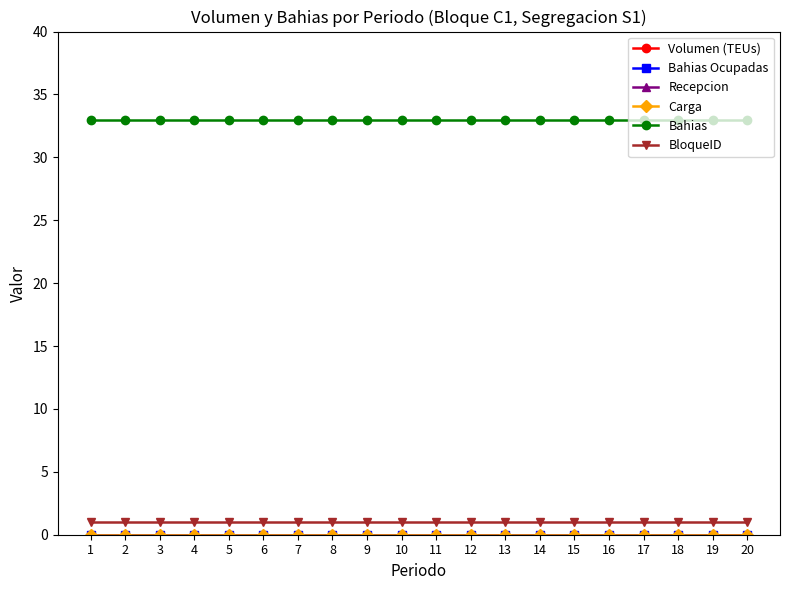

True or false: Bahias has a value of 55 at 7.

False